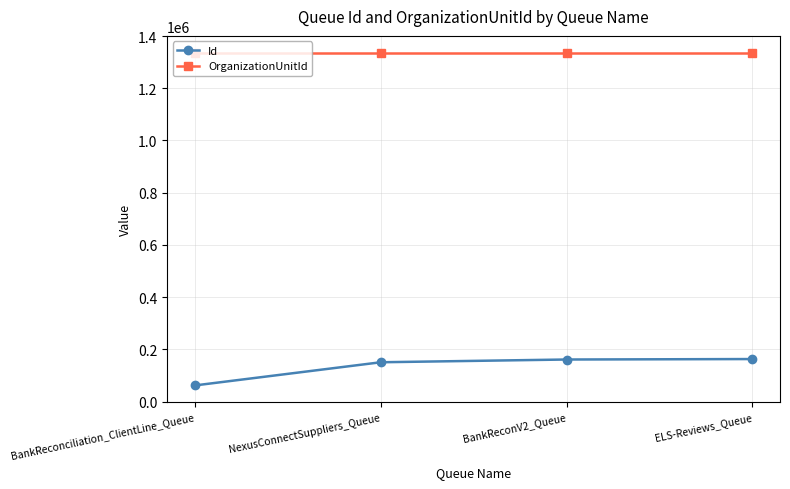

Count the number of categories in the chart.

4